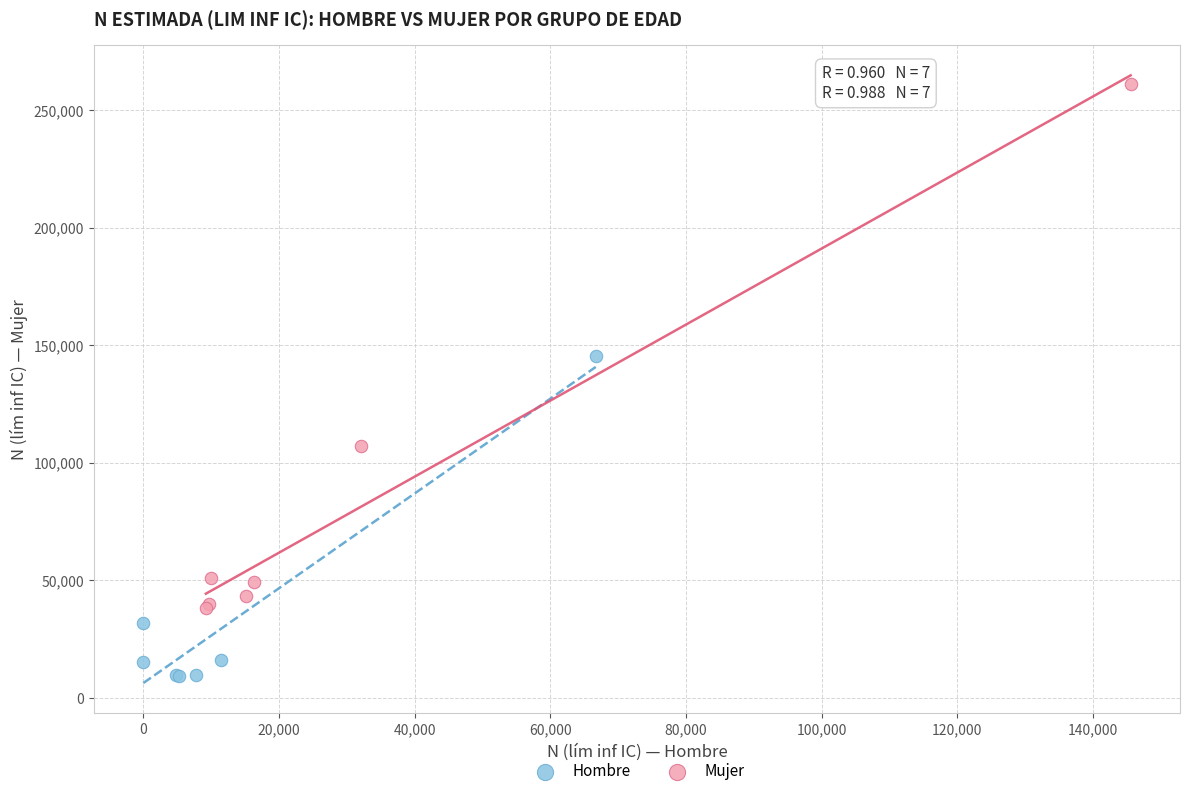

Which series reaches the maximum Y coordinate?

Mujer